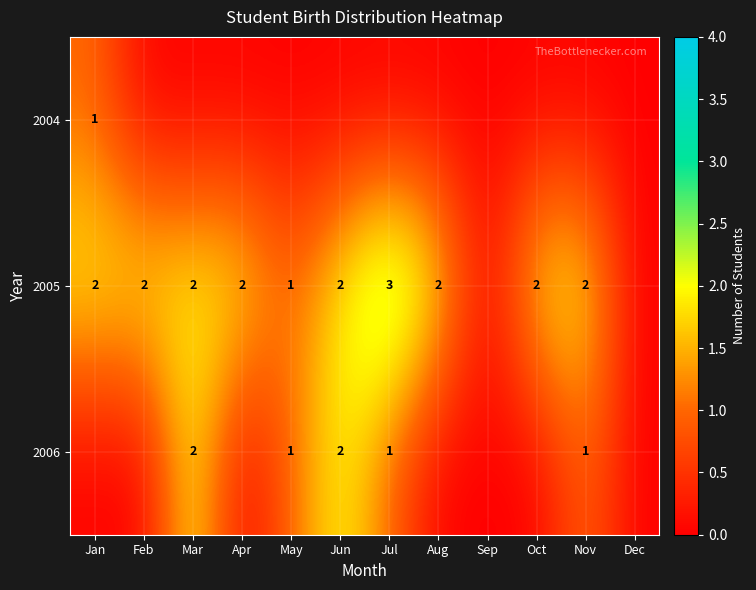

What is the total value across all series at Nov?

3